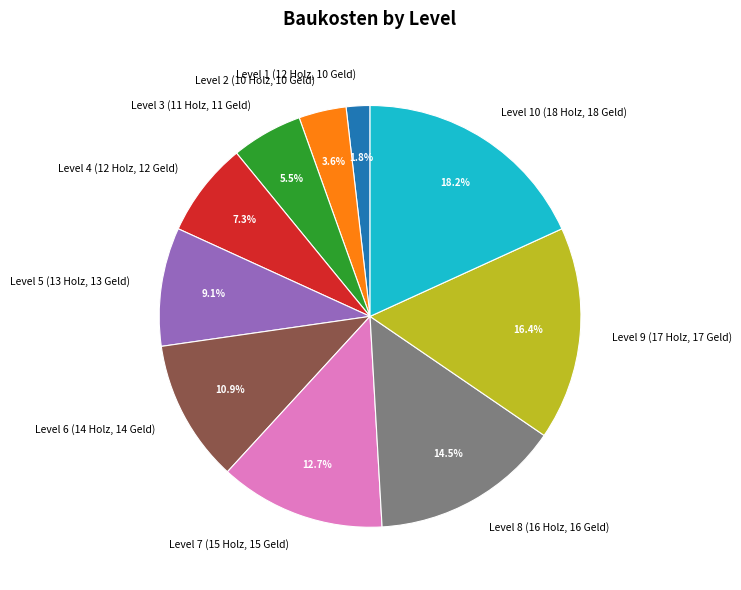

Approximately how many times larger is the value at Level 2 (10 Holz, 10 Geld) compared to Level 1 (12 Holz, 10 Geld)?

2.0